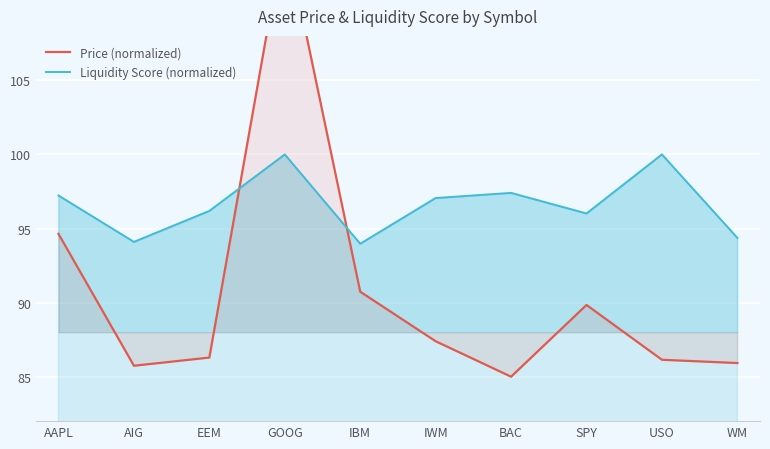

What is the minimum value for Price (normalized)?

85.0